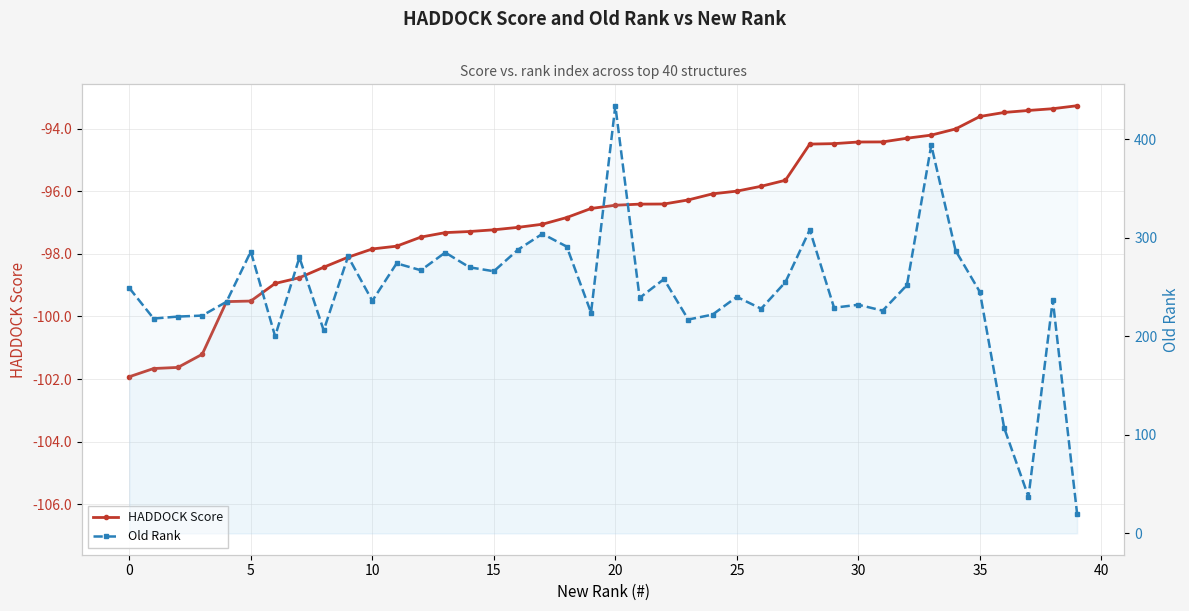

At which label is Old Rank closest to 227?

26